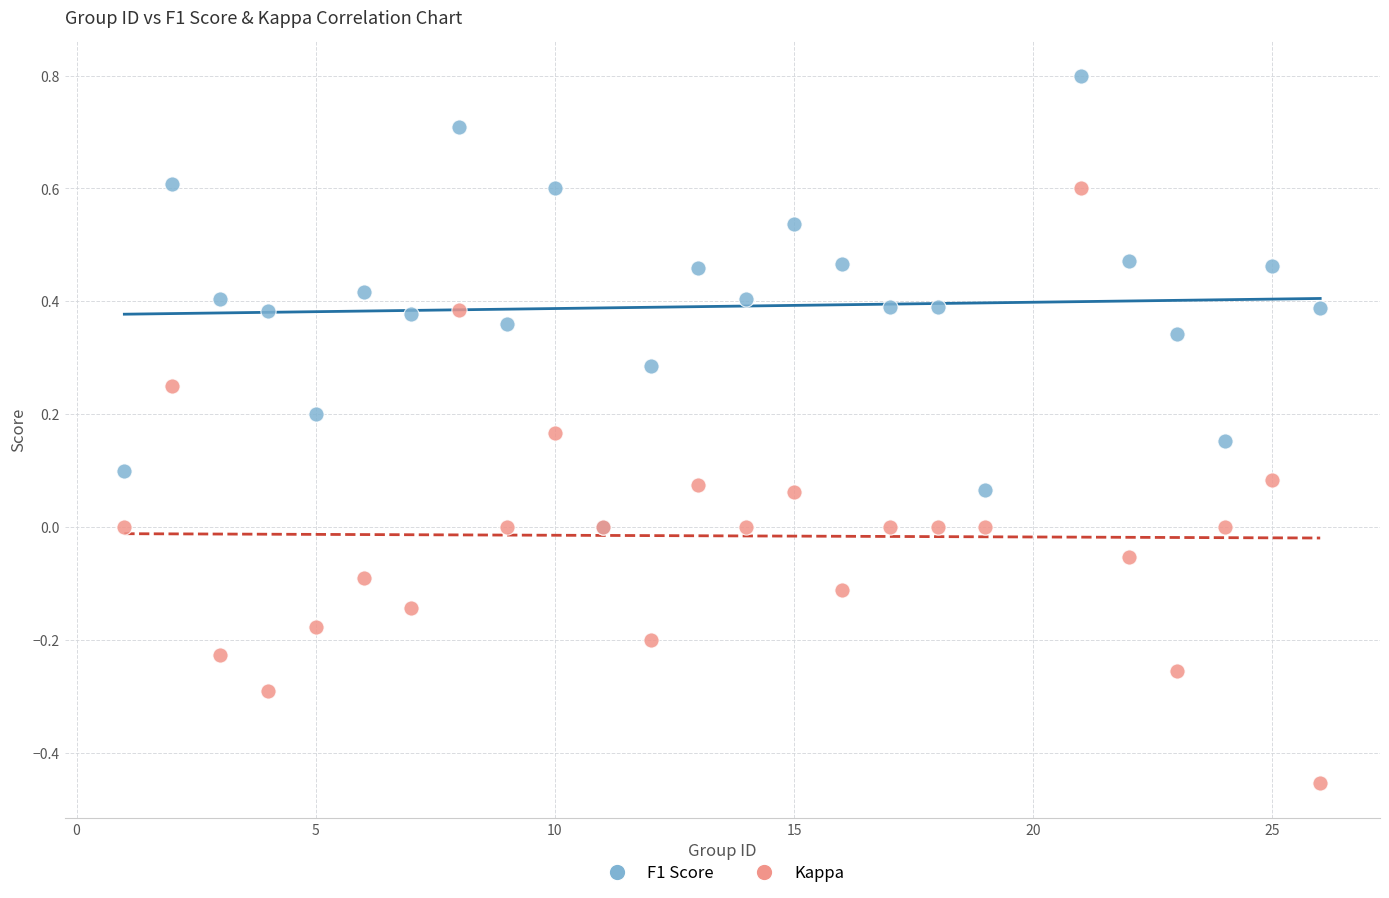

What are all the series names shown in the legend?

F1 Score, Kappa